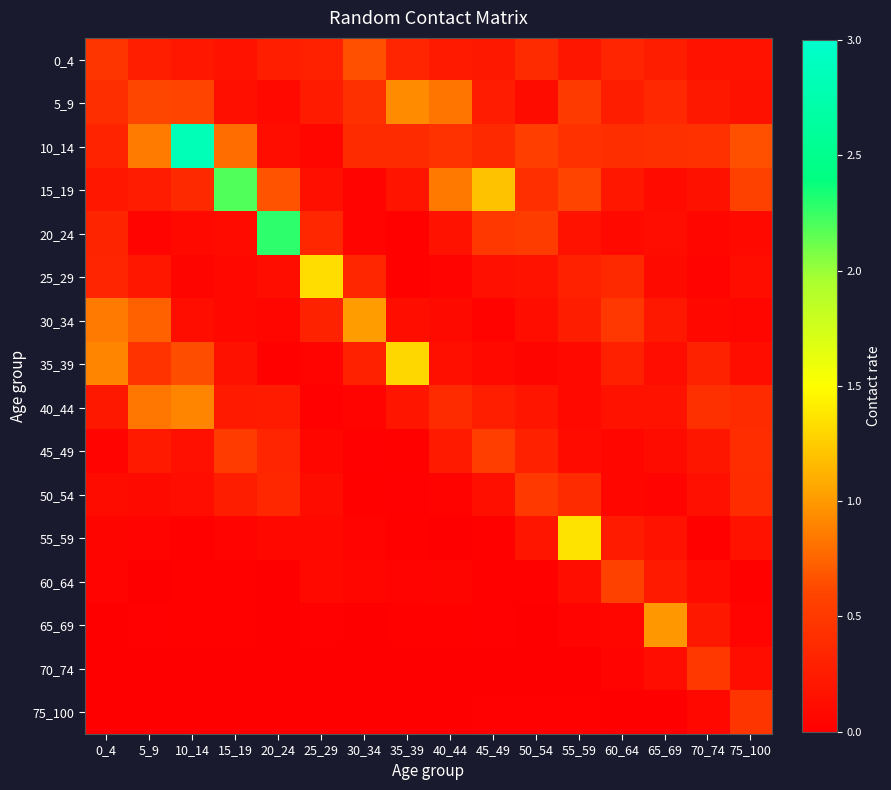

Reading right to left, transcribe all the data shown in this chart.

0_4: 75_100=0.2	70_74=0.2	65_69=0.3	60_64=0.3	55_59=0.2	50_54=0.4	45_49=0.2	40_44=0.2	35_39=0.3	30_34=0.7	25_29=0.3	20_24=0.3	15_19=0.2	10_14=0.2	5_9=0.3	0_4=0.5
5_9: 75_100=0.2	70_74=0.2	65_69=0.4	60_64=0.3	55_59=0.5	50_54=0.1	45_49=0.2	40_44=0.8	35_39=0.9	30_34=0.4	25_29=0.2	20_24=0.1	15_19=0.1	10_14=0.6	5_9=0.6	0_4=0.4
10_14: 75_100=0.7	70_74=0.4	65_69=0.4	60_64=0.4	55_59=0.4	50_54=0.5	45_49=0.4	40_44=0.4	35_39=0.4	30_34=0.4	25_29=0.1	20_24=0.1	15_19=0.8	10_14=2.8	5_9=0.9	0_4=0.3
15_19: 75_100=0.6	70_74=0.2	65_69=0.1	60_64=0.2	55_59=0.6	50_54=0.4	45_49=1.2	40_44=0.8	35_39=0.2	30_34=0.0	25_29=0.1	20_24=0.7	15_19=2.2	10_14=0.4	5_9=0.2	0_4=0.2
20_24: 75_100=0.1	70_74=0.1	65_69=0.1	60_64=0.1	55_59=0.2	50_54=0.5	45_49=0.5	40_44=0.2	35_39=0.0	30_34=0.0	25_29=0.3	20_24=2.3	15_19=0.1	10_14=0.1	5_9=0.0	0_4=0.3
25_29: 75_100=0.1	70_74=0.0	65_69=0.1	60_64=0.4	55_59=0.3	50_54=0.2	45_49=0.1	40_44=0.0	35_39=0.0	30_34=0.3	25_29=1.3	20_24=0.1	15_19=0.1	10_14=0.1	5_9=0.2	0_4=0.3
30_34: 75_100=0.1	70_74=0.1	65_69=0.2	60_64=0.5	55_59=0.3	50_54=0.1	45_49=0.0	40_44=0.1	35_39=0.1	30_34=1.0	25_29=0.3	20_24=0.1	15_19=0.1	10_14=0.1	5_9=0.7	0_4=0.9
35_39: 75_100=0.1	70_74=0.3	65_69=0.1	60_64=0.3	55_59=0.1	50_54=0.0	45_49=0.1	40_44=0.1	35_39=1.3	30_34=0.3	25_29=0.0	20_24=0.0	15_19=0.2	10_14=0.6	5_9=0.4	0_4=0.9
40_44: 75_100=0.4	70_74=0.4	65_69=0.2	60_64=0.2	55_59=0.1	50_54=0.2	45_49=0.3	40_44=0.4	35_39=0.2	30_34=0.0	25_29=0.0	20_24=0.2	15_19=0.2	10_14=0.9	5_9=0.8	0_4=0.2
45_49: 75_100=0.4	70_74=0.2	65_69=0.1	60_64=0.1	55_59=0.1	50_54=0.3	45_49=0.5	40_44=0.2	35_39=0.0	30_34=0.0	25_29=0.1	20_24=0.3	15_19=0.5	10_14=0.1	5_9=0.2	0_4=0.0
50_54: 75_100=0.4	70_74=0.1	65_69=0.0	60_64=0.1	55_59=0.4	50_54=0.5	45_49=0.1	40_44=0.0	35_39=0.0	30_34=0.0	25_29=0.1	20_24=0.3	15_19=0.3	10_14=0.1	5_9=0.1	0_4=0.1
55_59: 75_100=0.2	70_74=0.0	65_69=0.2	60_64=0.2	55_59=1.4	50_54=0.2	45_49=0.0	40_44=0.0	35_39=0.0	30_34=0.0	25_29=0.1	20_24=0.1	15_19=0.0	10_14=0.0	5_9=0.0	0_4=0.1
60_64: 75_100=0.0	70_74=0.1	65_69=0.2	60_64=0.6	55_59=0.1	50_54=0.0	45_49=0.0	40_44=0.0	35_39=0.0	30_34=0.1	25_29=0.1	20_24=0.0	15_19=0.0	10_14=0.0	5_9=0.0	0_4=0.0
65_69: 75_100=0.0	70_74=0.2	65_69=1.0	60_64=0.1	55_59=0.0	50_54=0.0	45_49=0.0	40_44=0.0	35_39=0.0	30_34=0.0	25_29=0.0	20_24=0.0	15_19=0.0	10_14=0.0	5_9=0.0	0_4=0.0
70_74: 75_100=0.1	70_74=0.5	65_69=0.1	60_64=0.0	55_59=0.0	50_54=0.0	45_49=0.0	40_44=0.0	35_39=0.0	30_34=0.0	25_29=0.0	20_24=0.0	15_19=0.0	10_14=0.0	5_9=0.0	0_4=0.0
75_100: 75_100=0.5	70_74=0.1	65_69=0.0	60_64=0.0	55_59=0.0	50_54=0.0	45_49=0.0	40_44=0.0	35_39=0.0	30_34=0.0	25_29=0.0	20_24=0.0	15_19=0.0	10_14=0.0	5_9=0.0	0_4=0.0